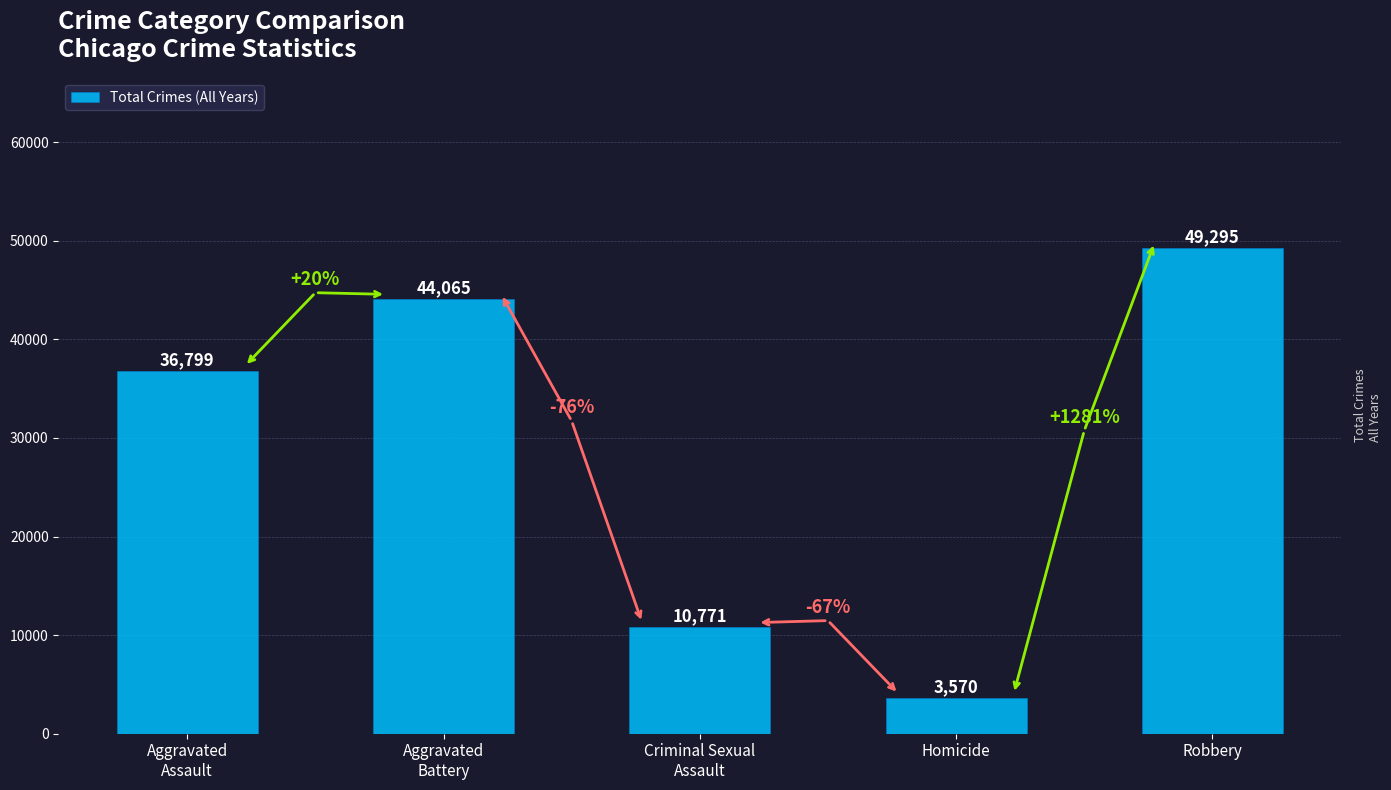

Reading left to right, transcribe all the data shown in this chart.

36799	44065	10771	3570	49295